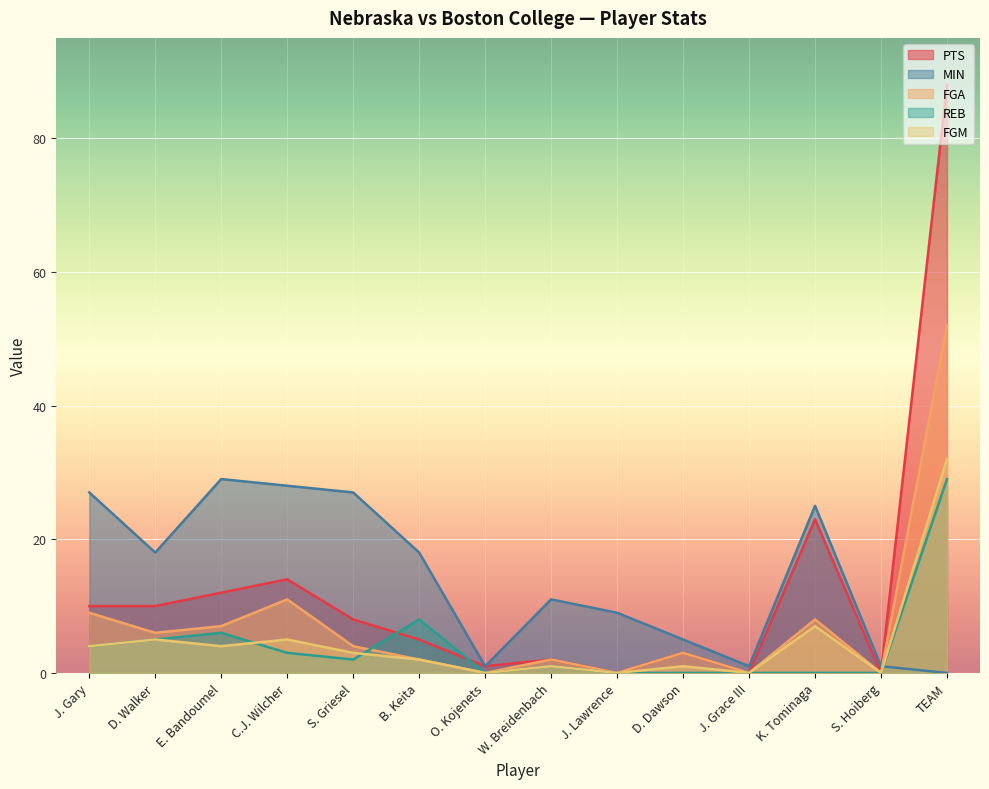

True or false: MIN has more than 1 points higher than both neighbors.

True